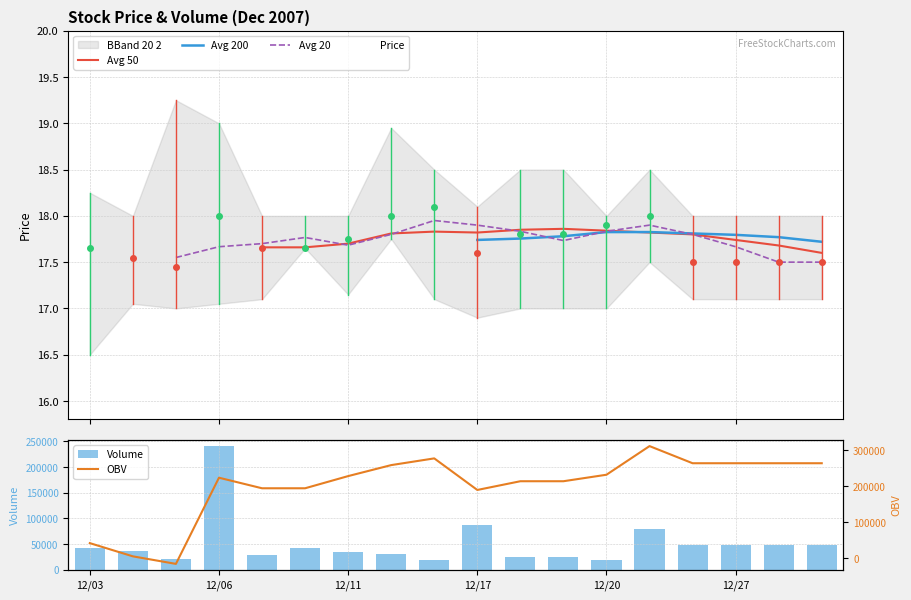

True or false: Price has a value of 7.4 at 7.

False